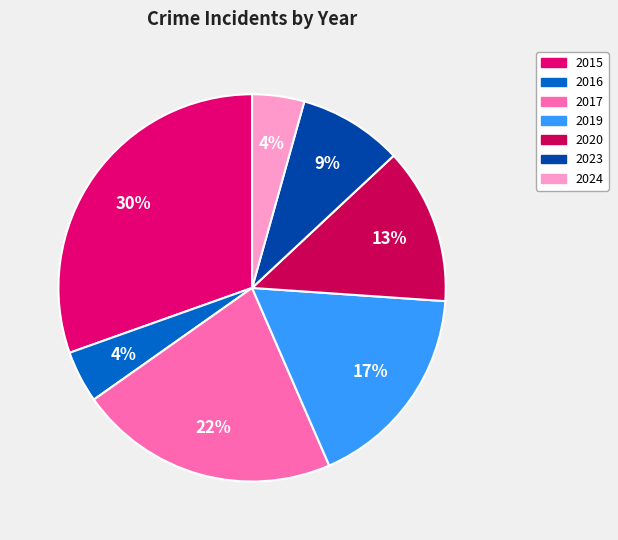

Is it true that 2024 is 19% of the pie?

False